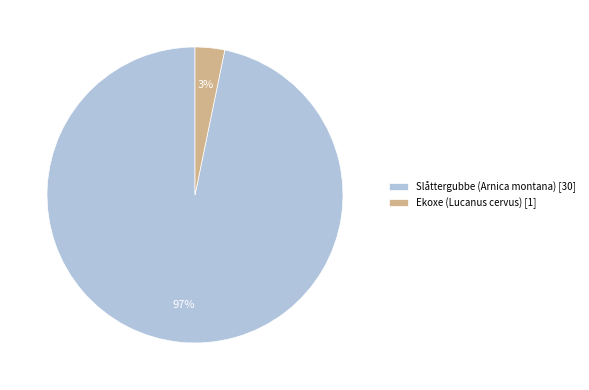

Which category has the smallest portion of the pie?

Ekoxe (Lucanus cervus) [1]